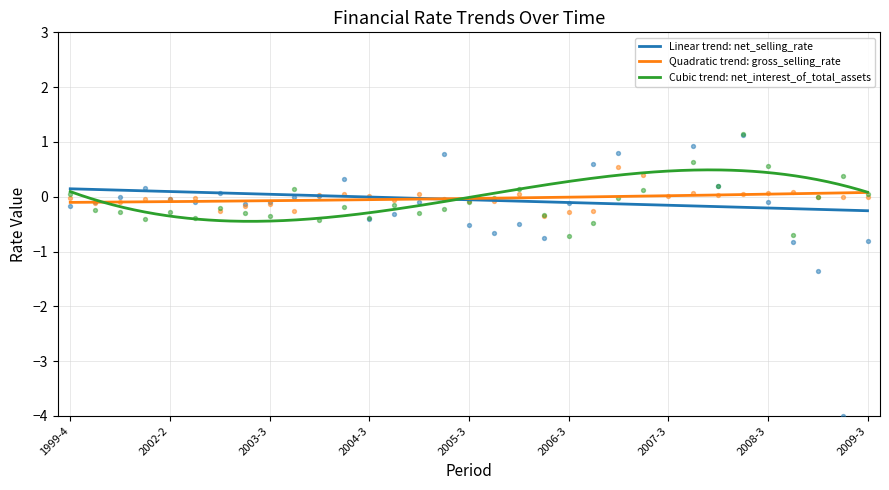

What is the total value across all series at 2005-1?

-0.3